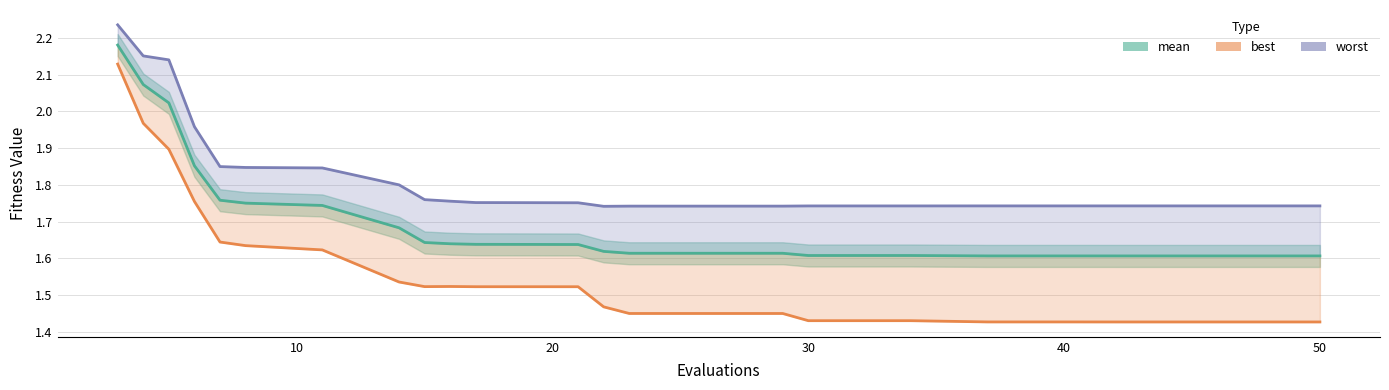

At how many categories does at least one series exceed 1?

30